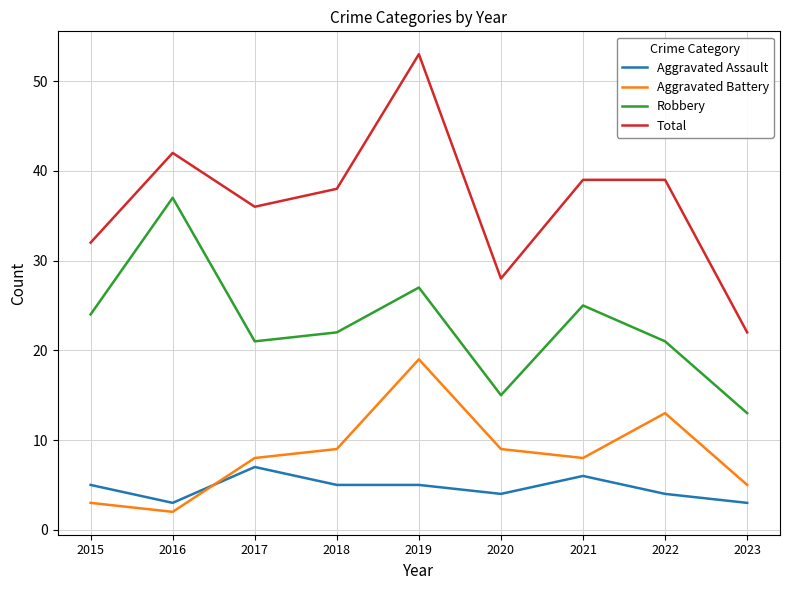

Which category has the highest value across all series?

2019